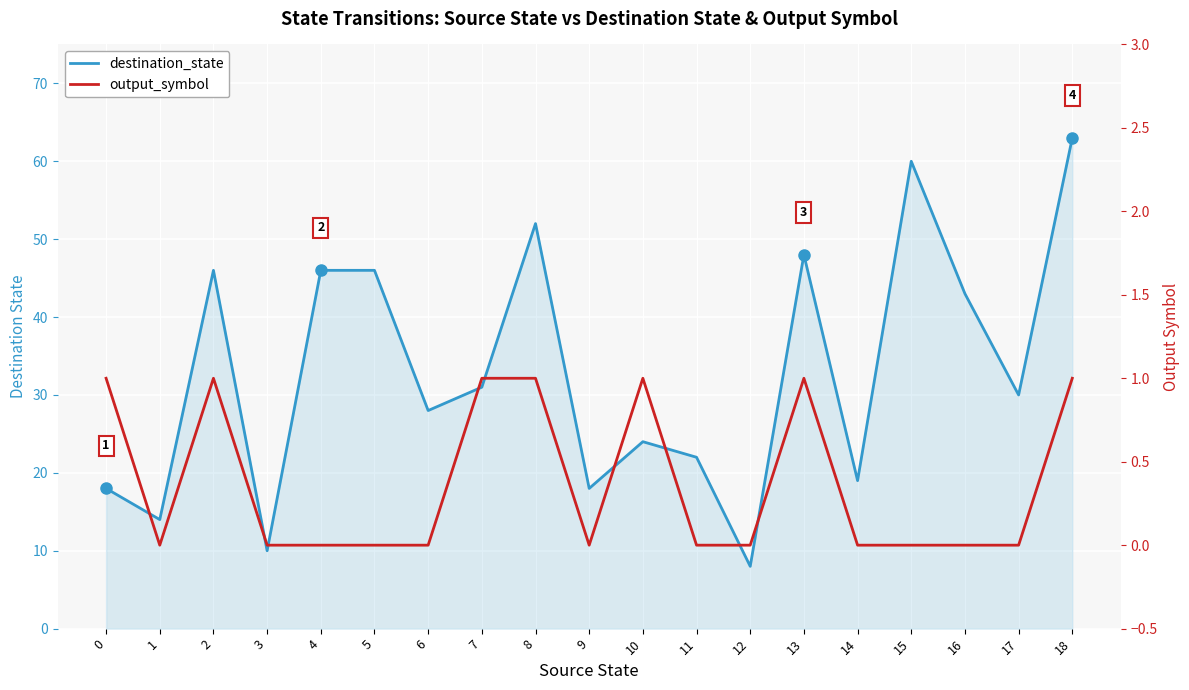

True or false: destination_state and output_symbol intersect in this chart.

False